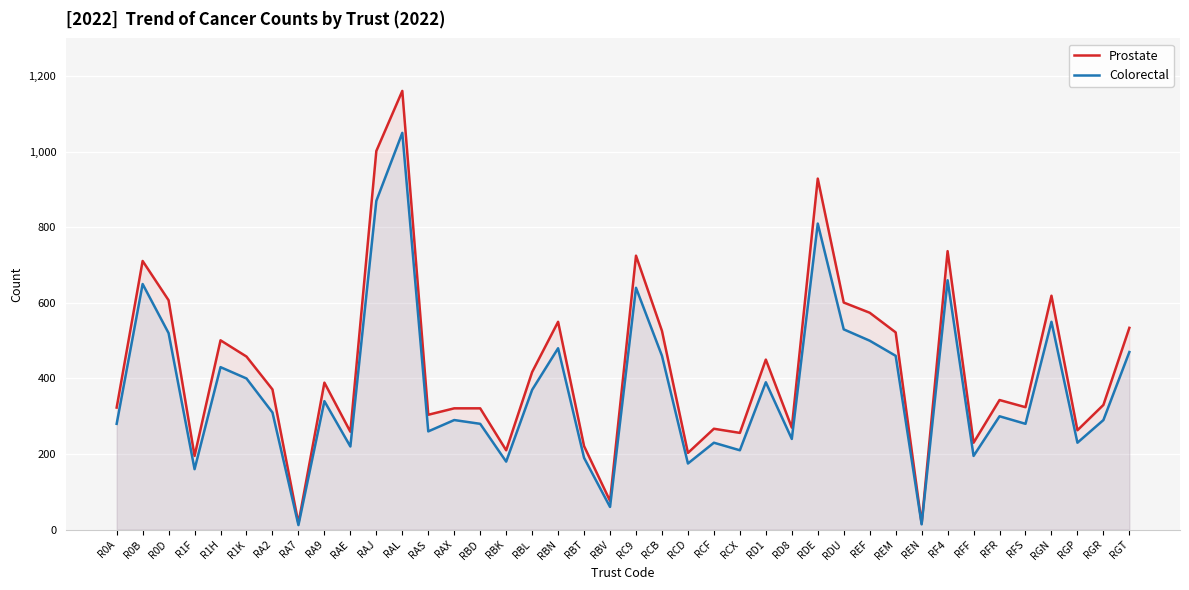

At which category does Prostate reach its first local peak?

R0B